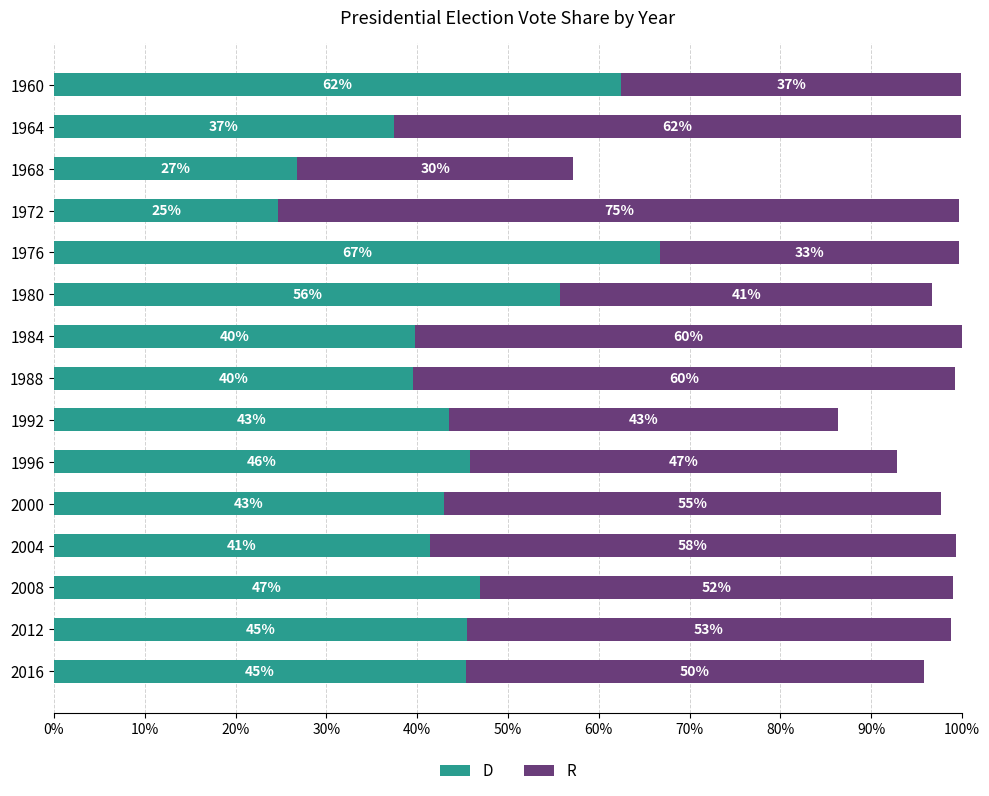

What are all the series names shown in the legend?

D, R